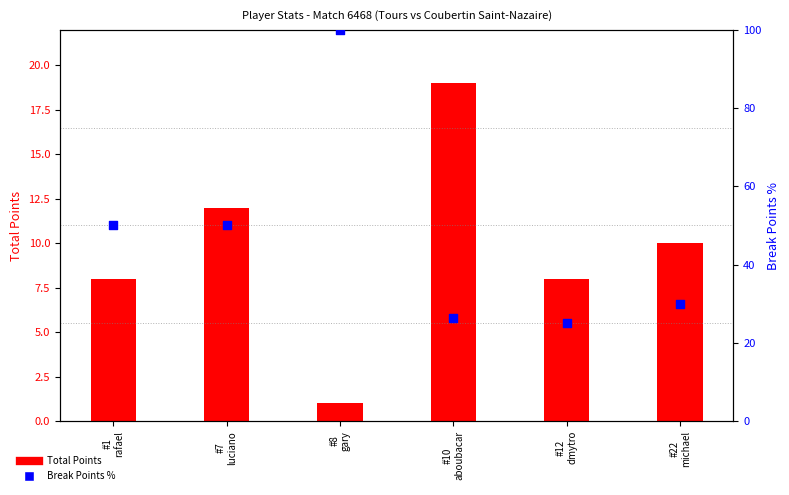

Is the value of Total Points at #12
dmytro greater than the value of Break Points % at #10
aboubacar?

No